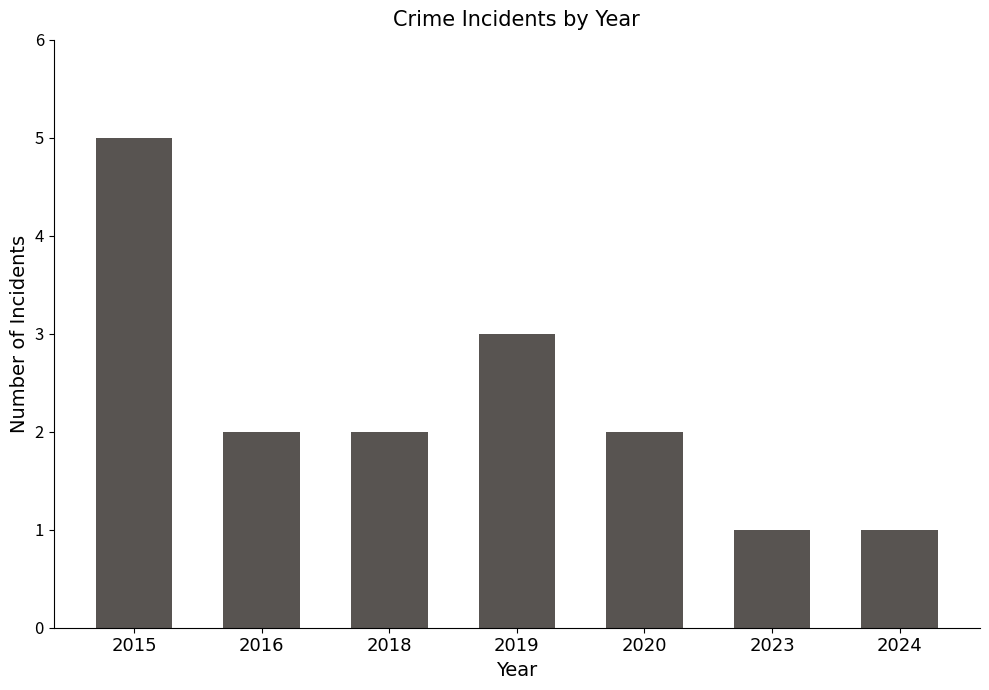

What is the sum of all values?

16